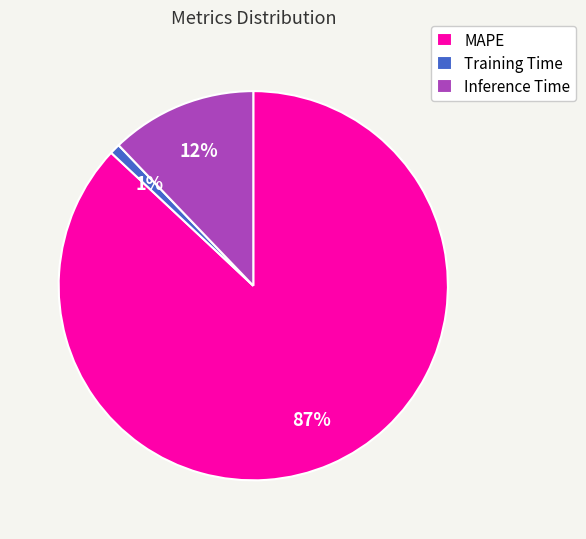

Which has a higher value, MAPE or Training Time?

MAPE